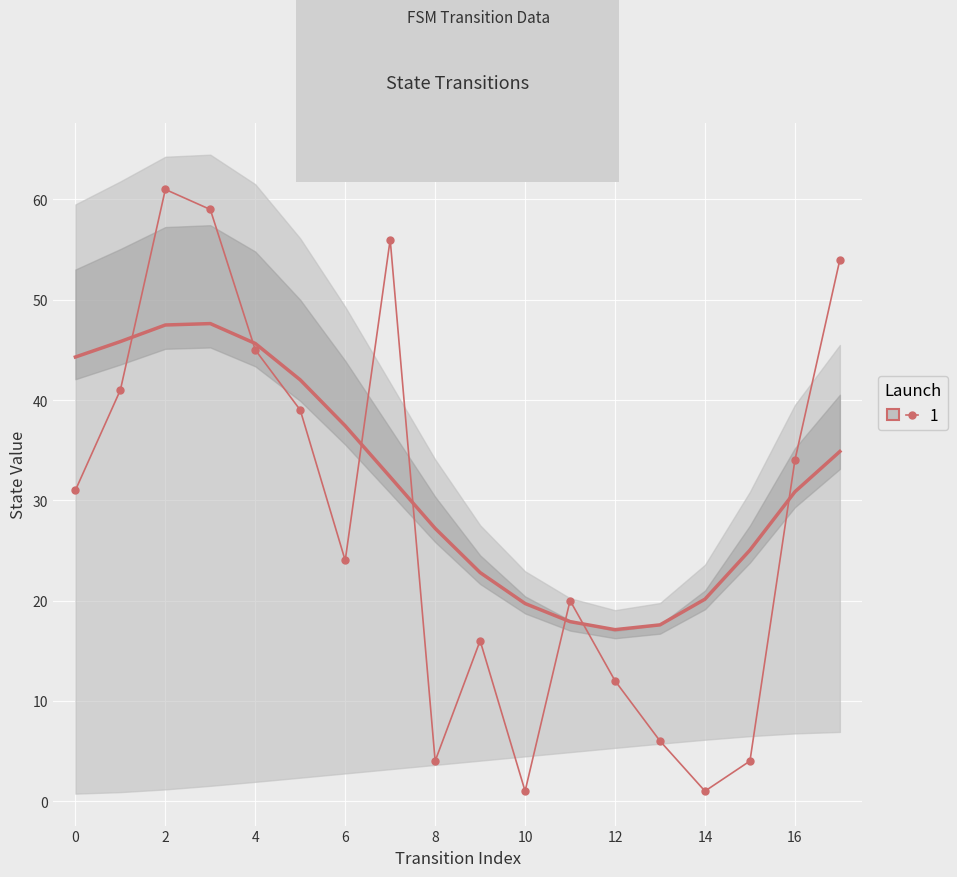

What is the approximate value at 15?

4